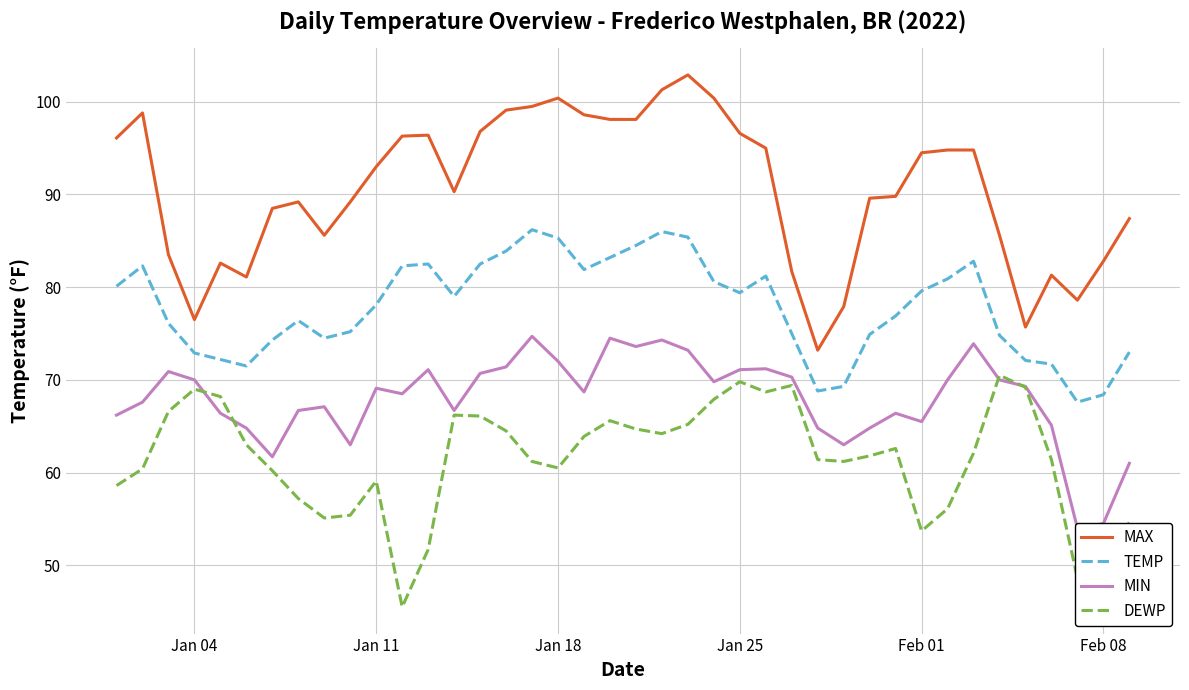

What is the highest value of the TEMP series?

86.2